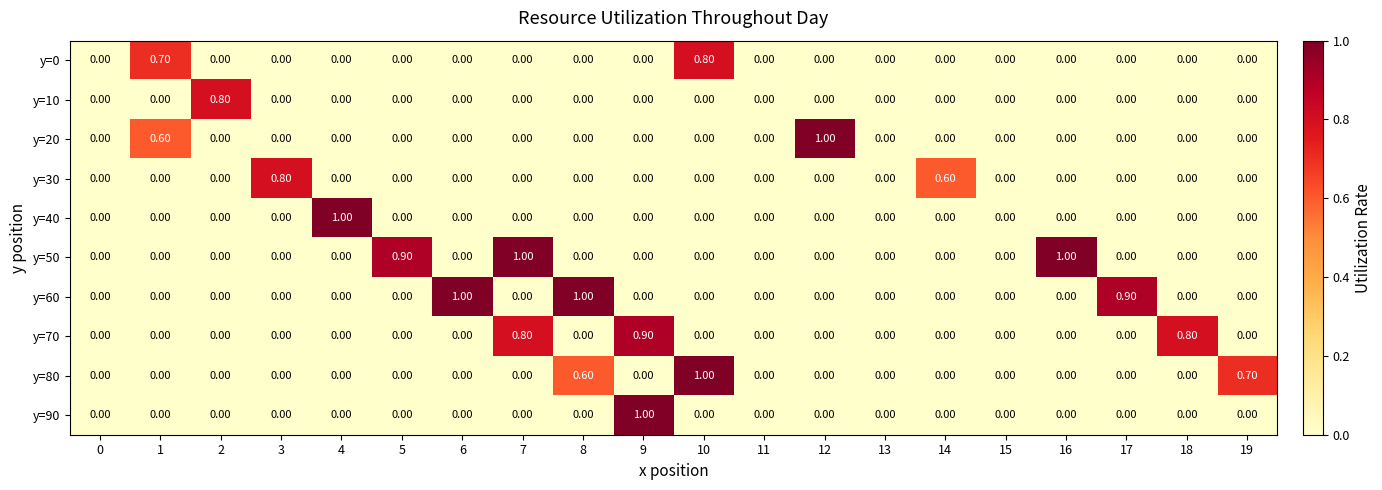

At which category is the sum across all series the highest?

9